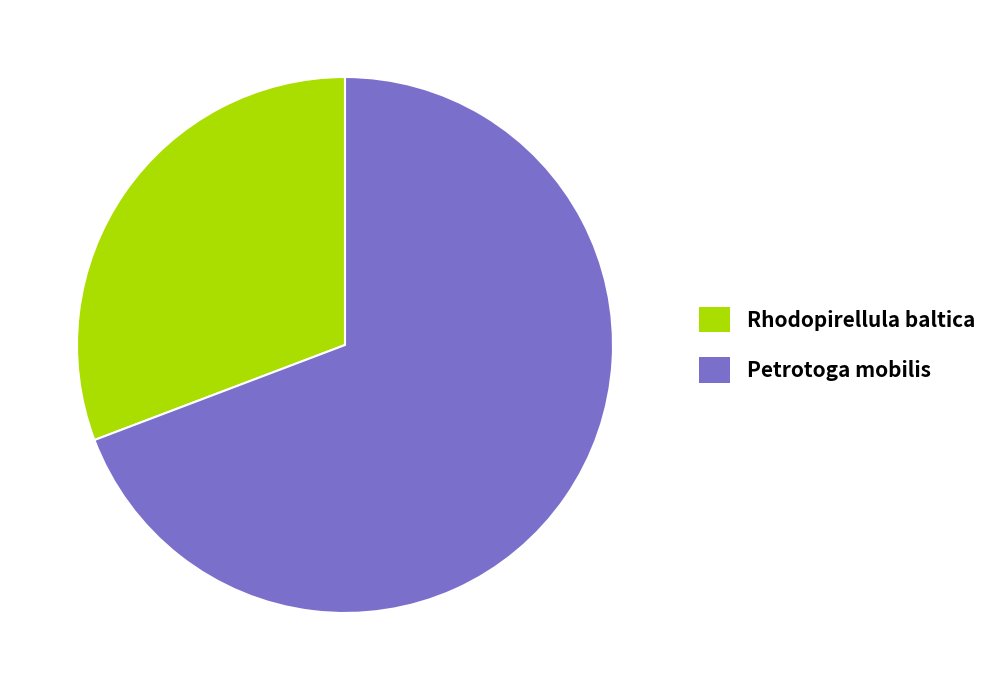

Which category has the smallest portion of the pie?

Rhodopirellula baltica